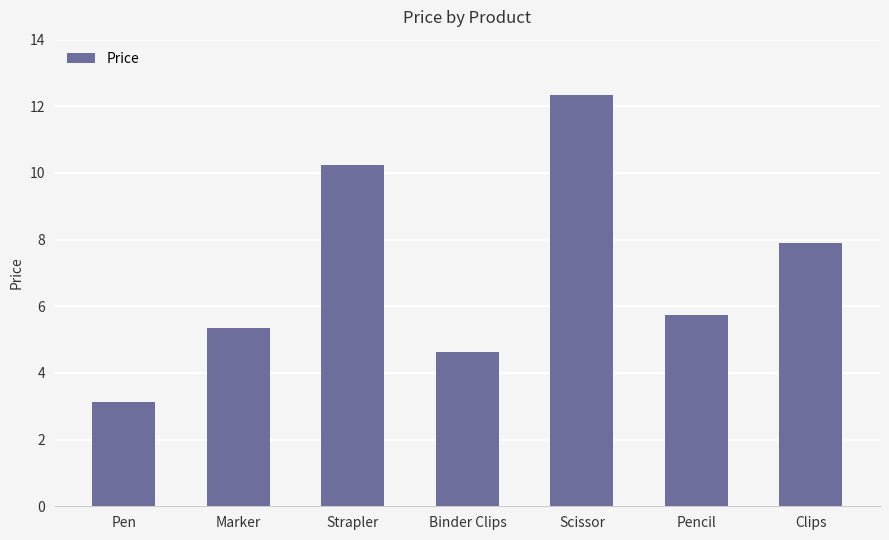

What is the smallest value displayed?

3.1